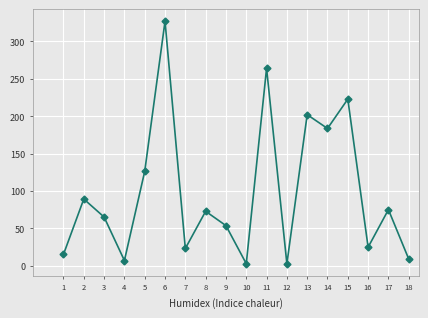

What is the difference between the second highest and second lowest values?

261.4